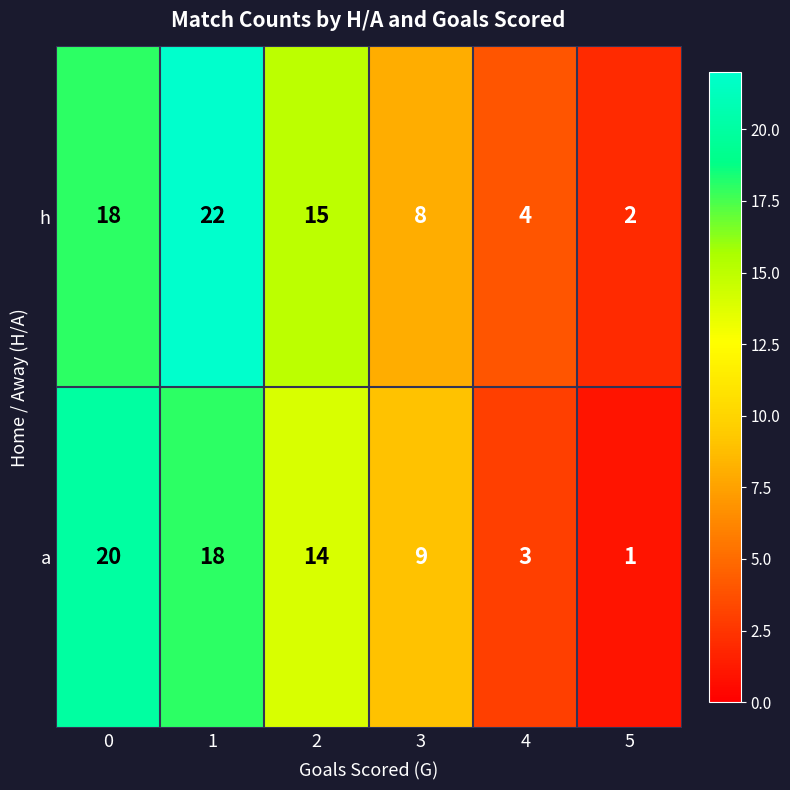

Between 0 and 4, which series saw the biggest shift?

a